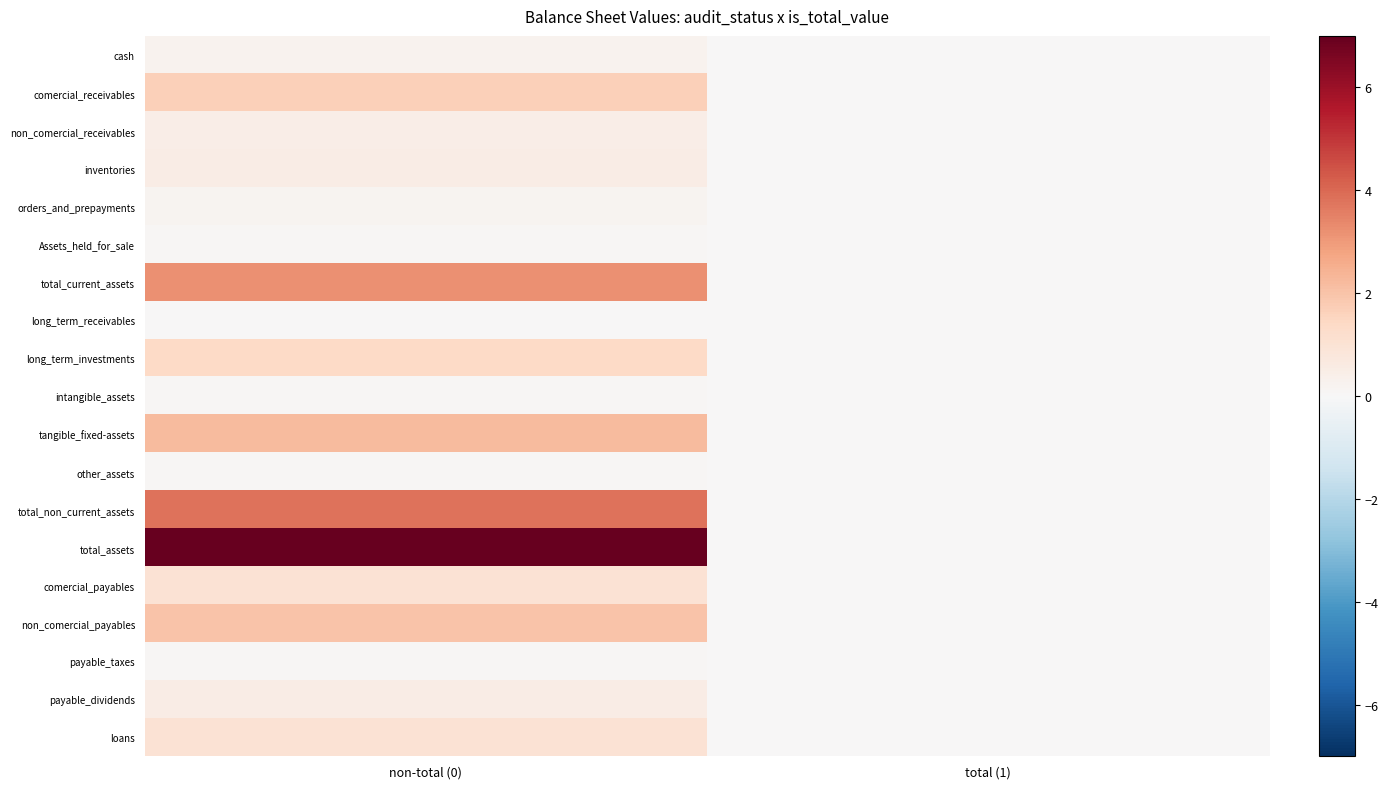

How many categories are shown in the chart?

2